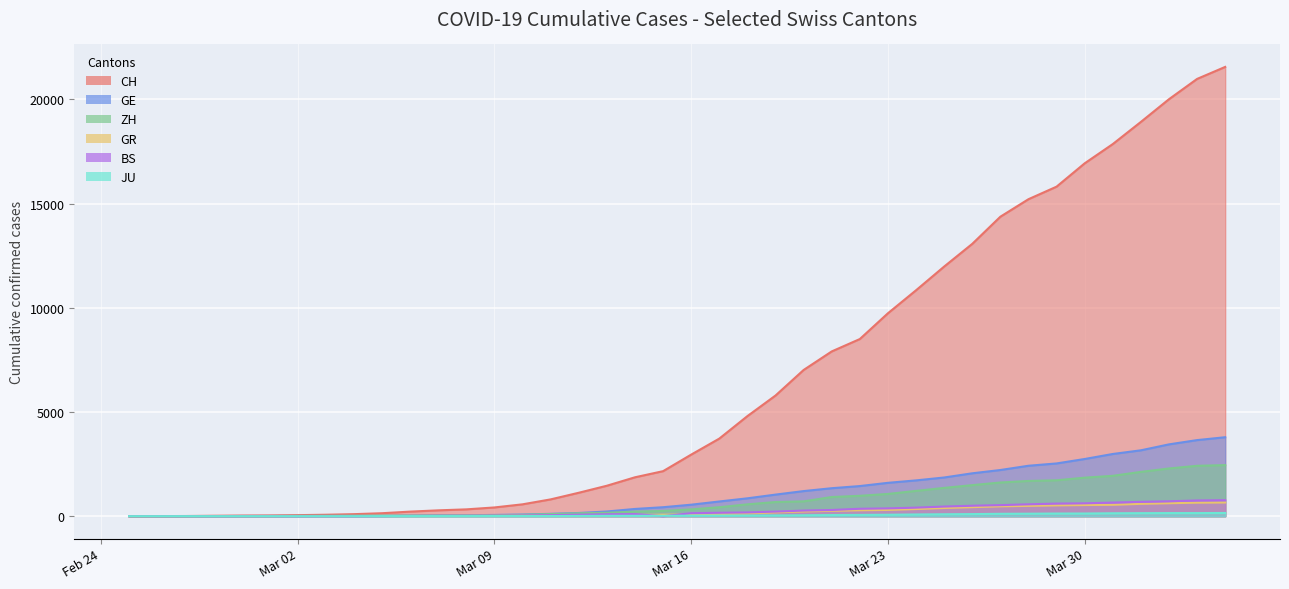

At 2020-03-06, list the series in order from largest to smallest.

CH, GE, ZH, GR, BS, JU